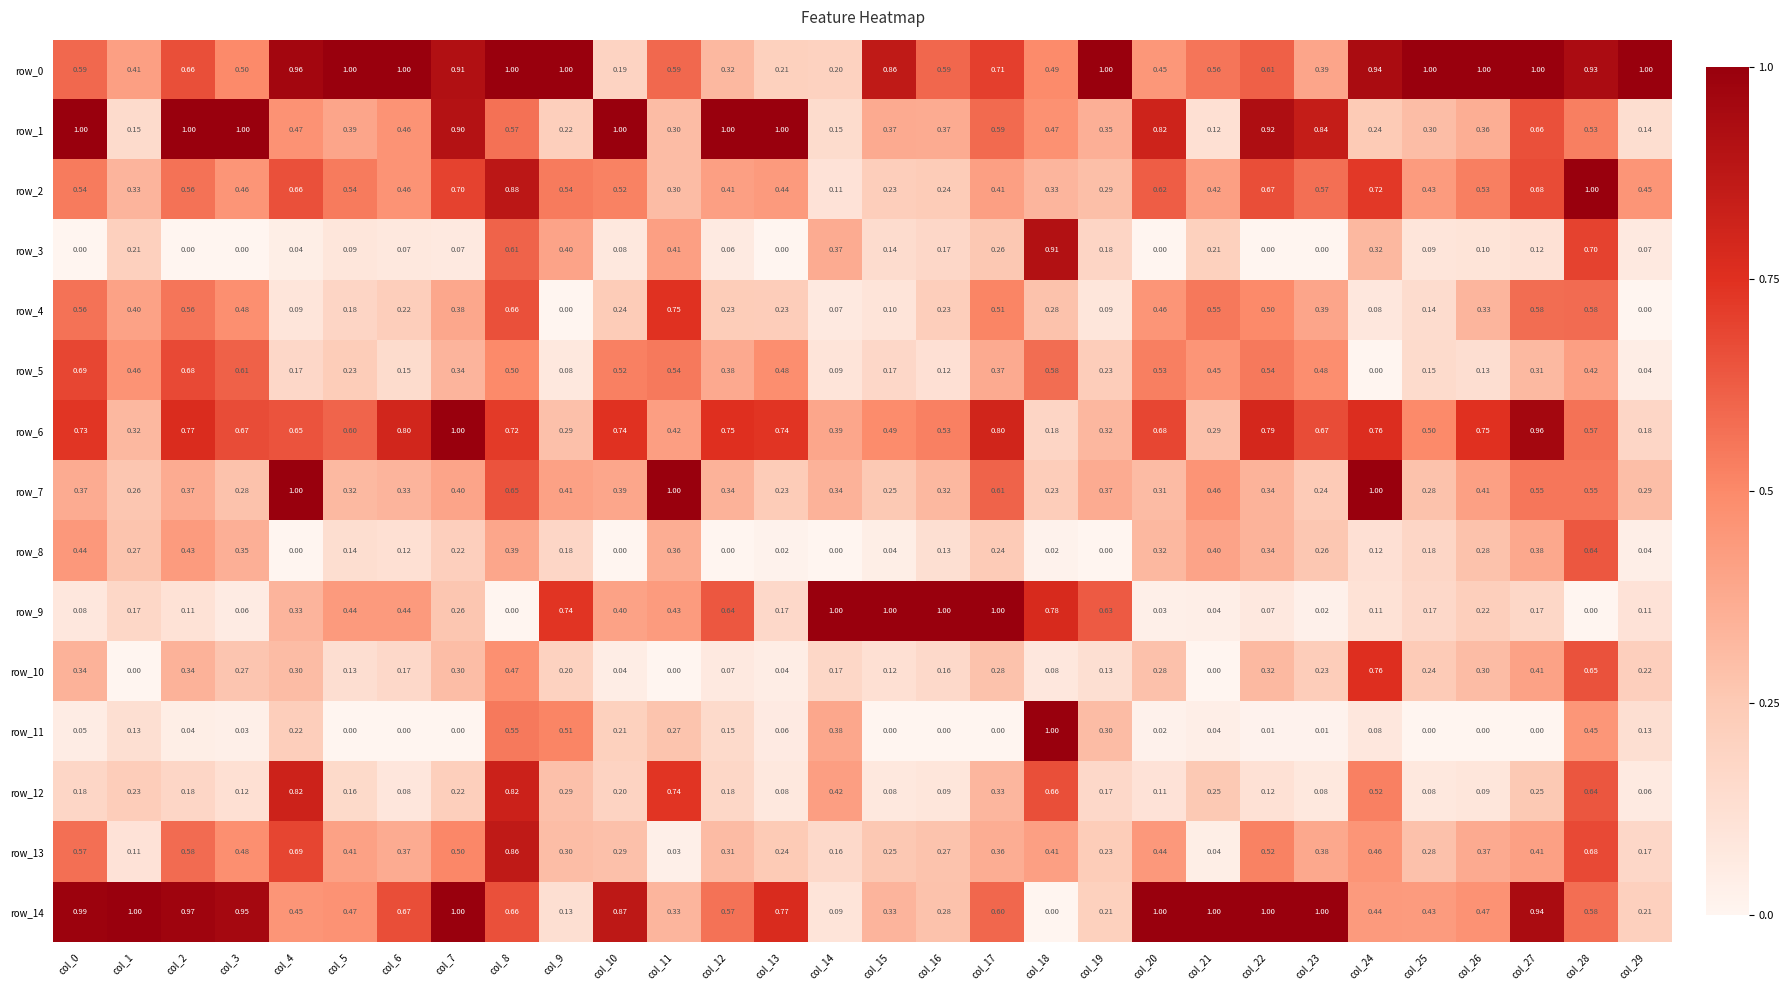

Which category has the lowest value in the row_3 series?

col_0